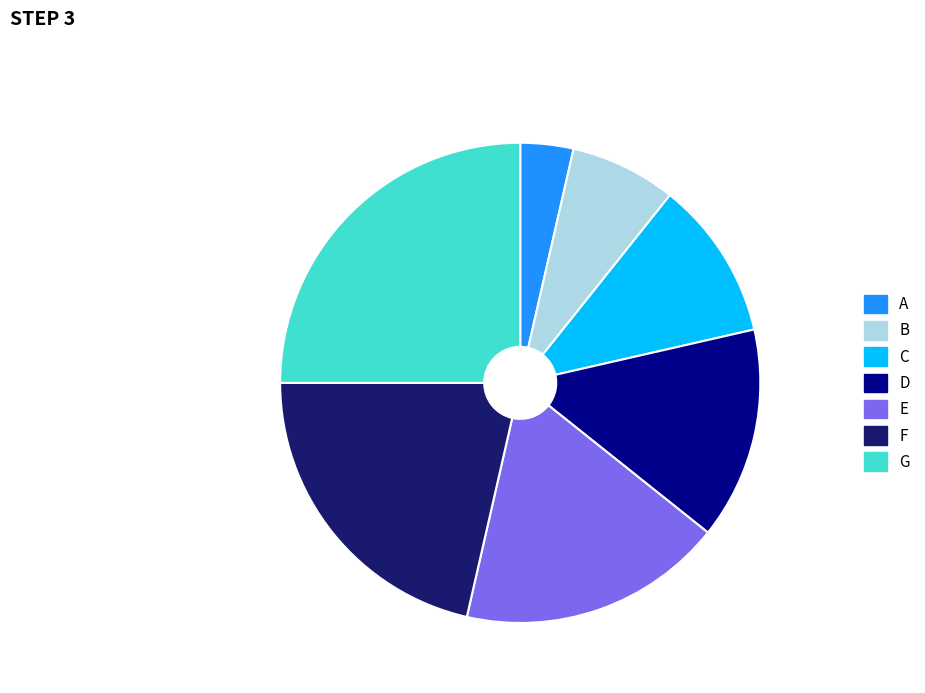

The E slice represents 18% of the pie. True or false?

True